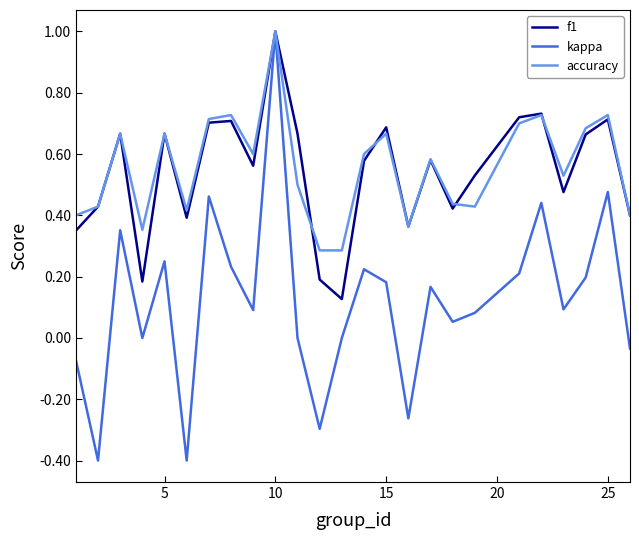

How many lines are shown in the chart?

3